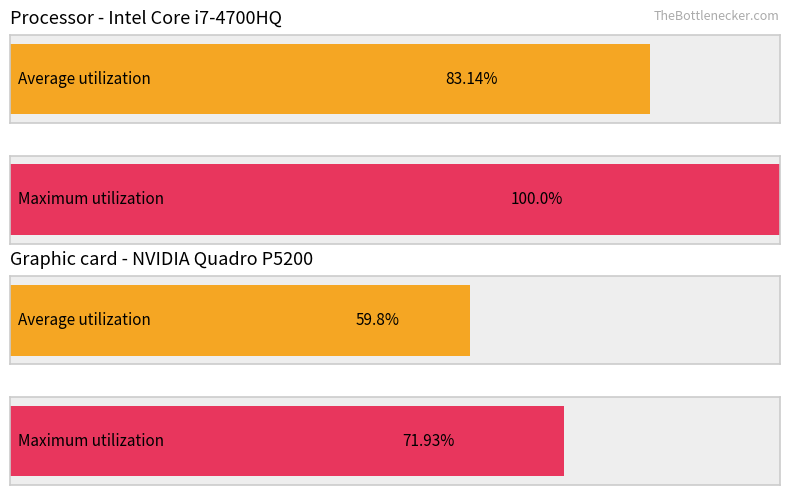

How many bars are there in each group?

2